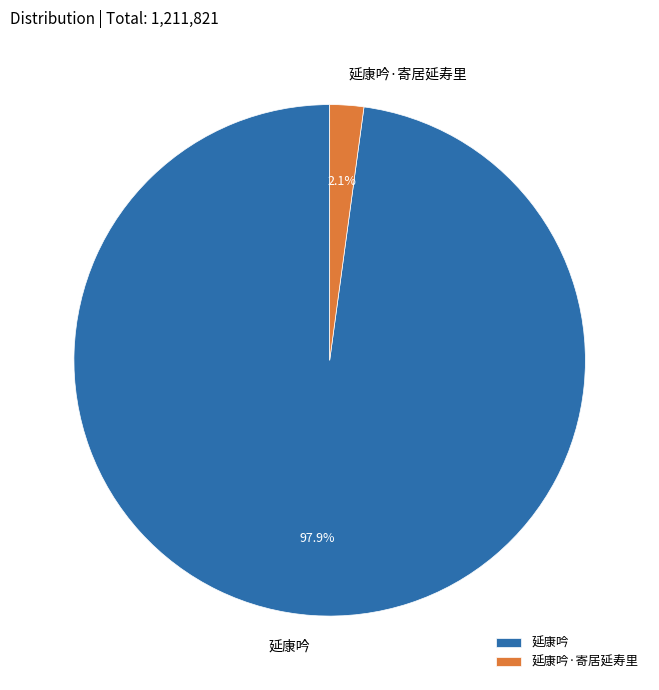

The 延康吟·寄居延寿里 slice represents 2% of the pie. True or false?

True